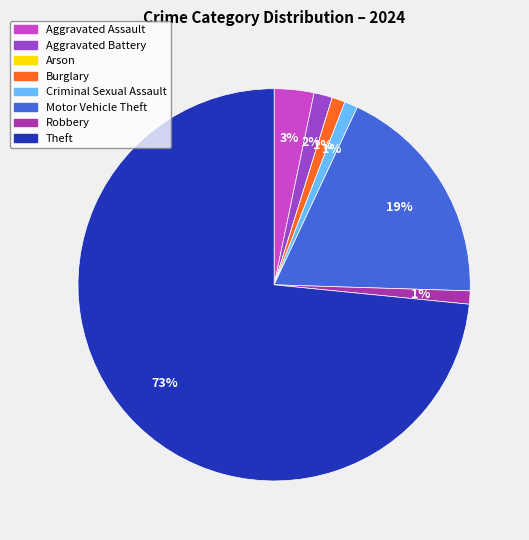

To the nearest percent, what portion does Theft represent?

73%